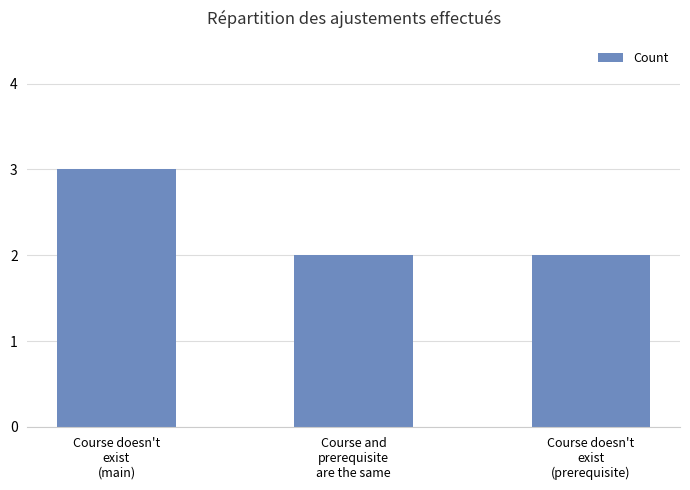

How many values are between 2 and 3?

3